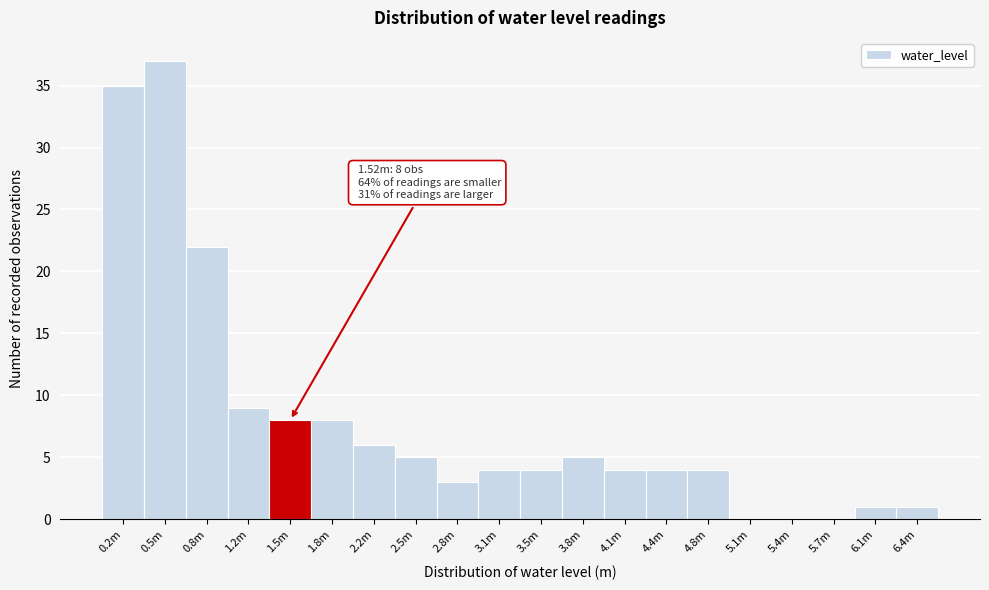

Reading left to right, transcribe all the data shown in this chart.

0.2m=35	0.5m=37	0.8m=22	1.2m=9	1.5m=8	1.8m=8	2.2m=6	2.5m=5	2.8m=3	3.1m=4	3.5m=4	3.8m=5	4.1m=4	4.4m=4	4.8m=4	5.1m=0	5.4m=0	5.7m=0	6.1m=1	6.4m=1